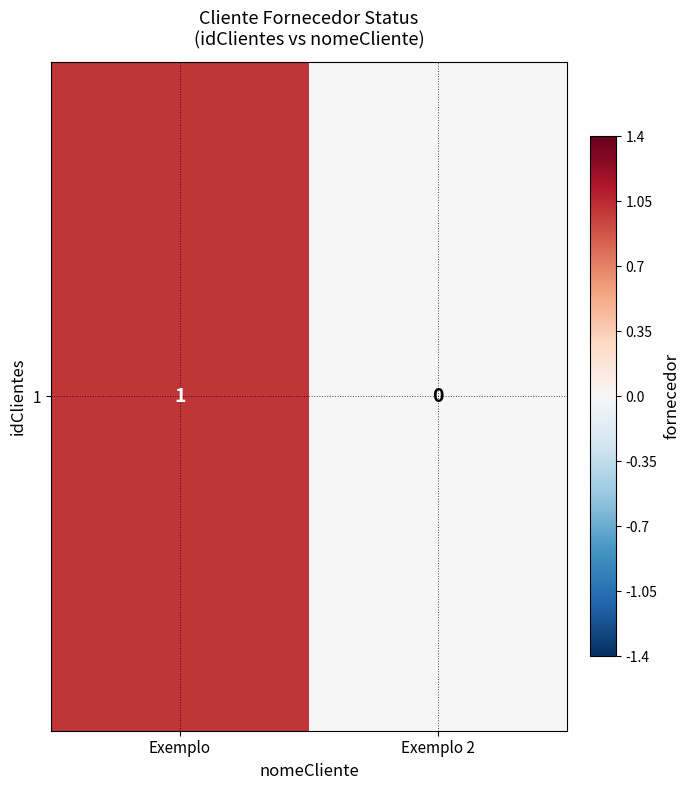

Reading left to right, extract all data points from this chart.

Exemplo=1	Exemplo 2=0